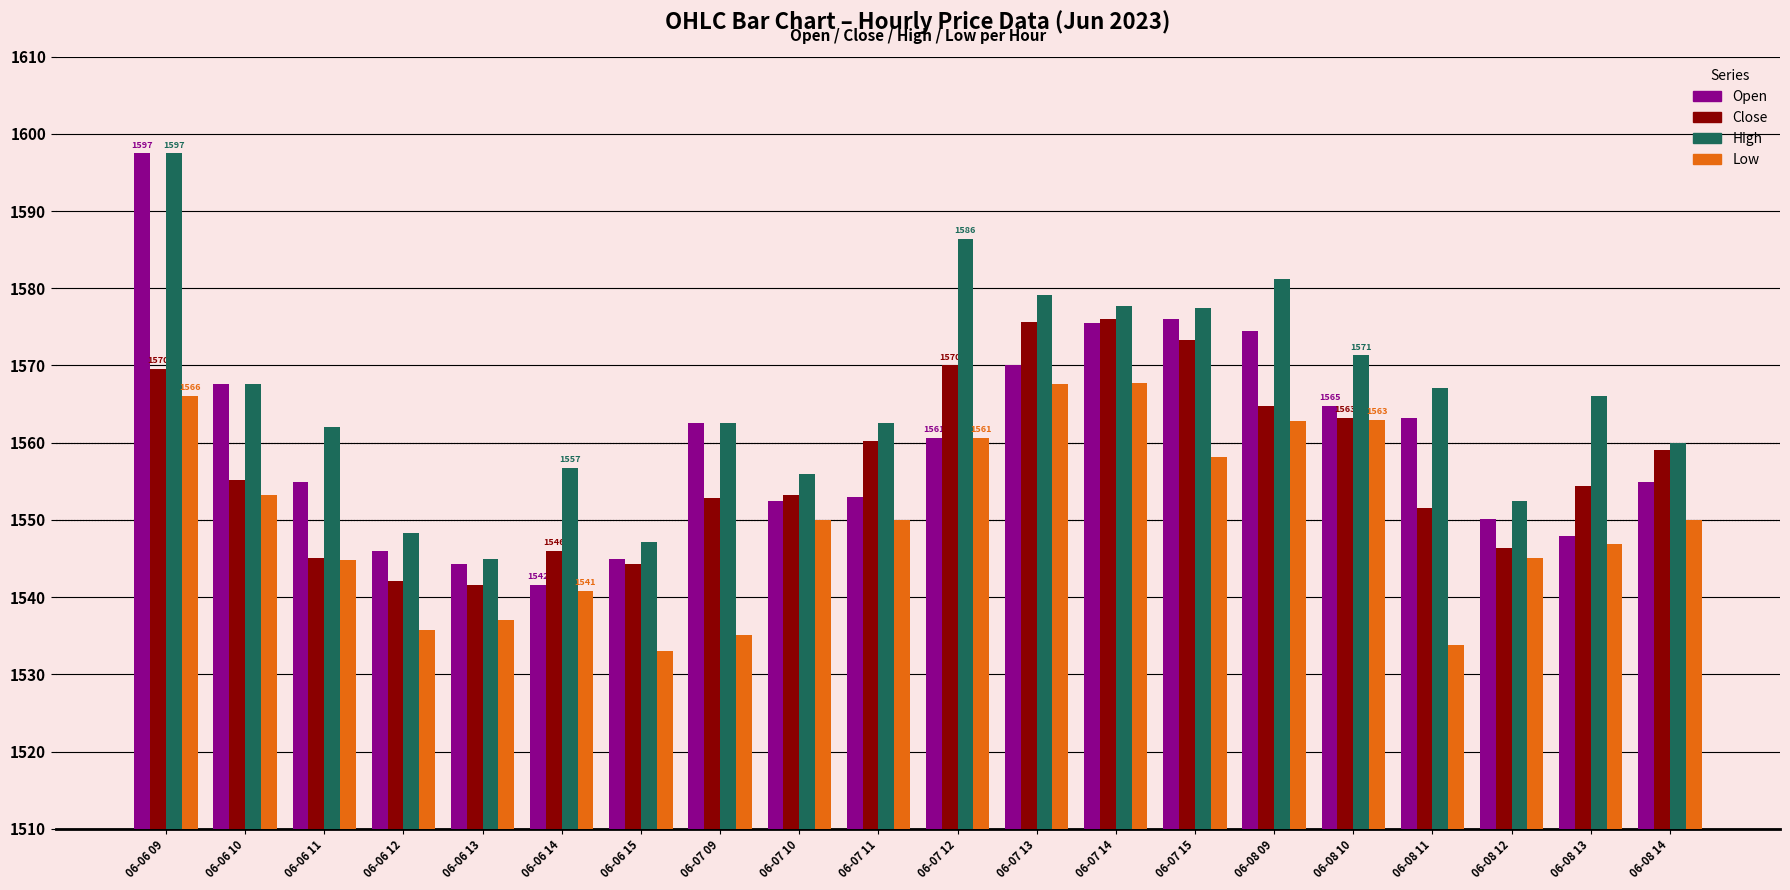

What is the value of the High bar at the 3rd from the left?

1562.0